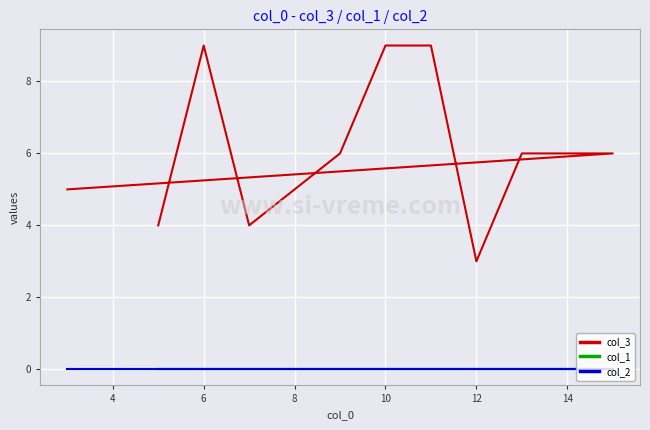

What is the total value across all series at 8?

5